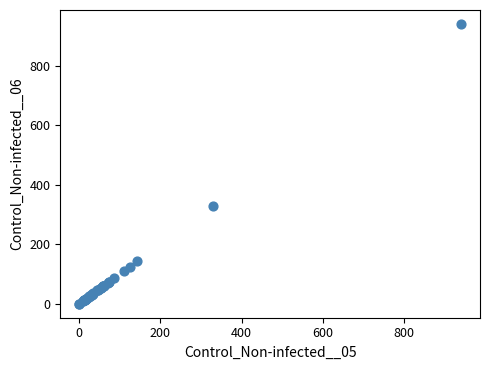

What Y value in the scatter plot is closest to 470?

330.4